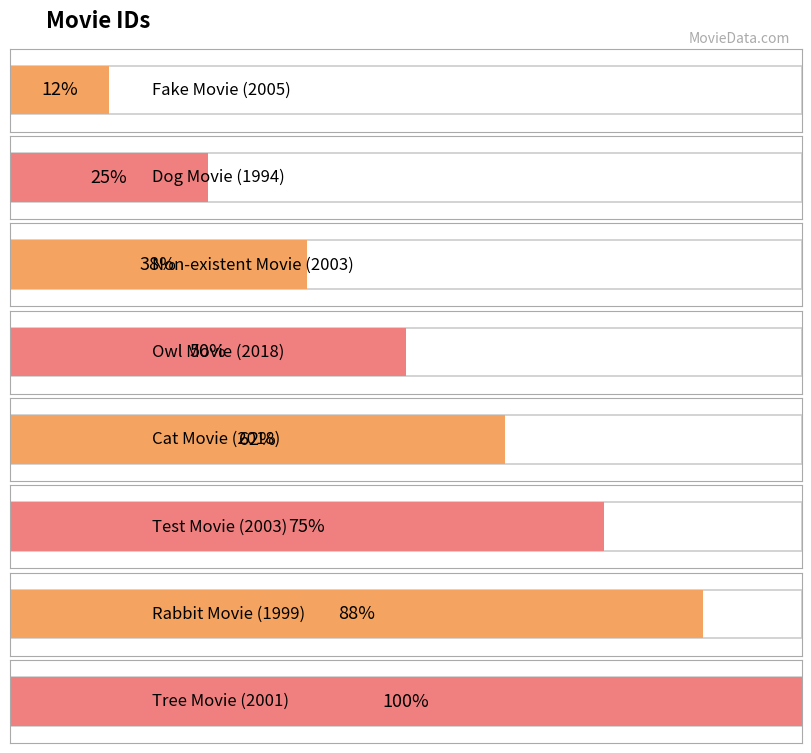

What is the ratio of the value at Tree Movie (2001) to the value at Test Movie (2003)?

1.3